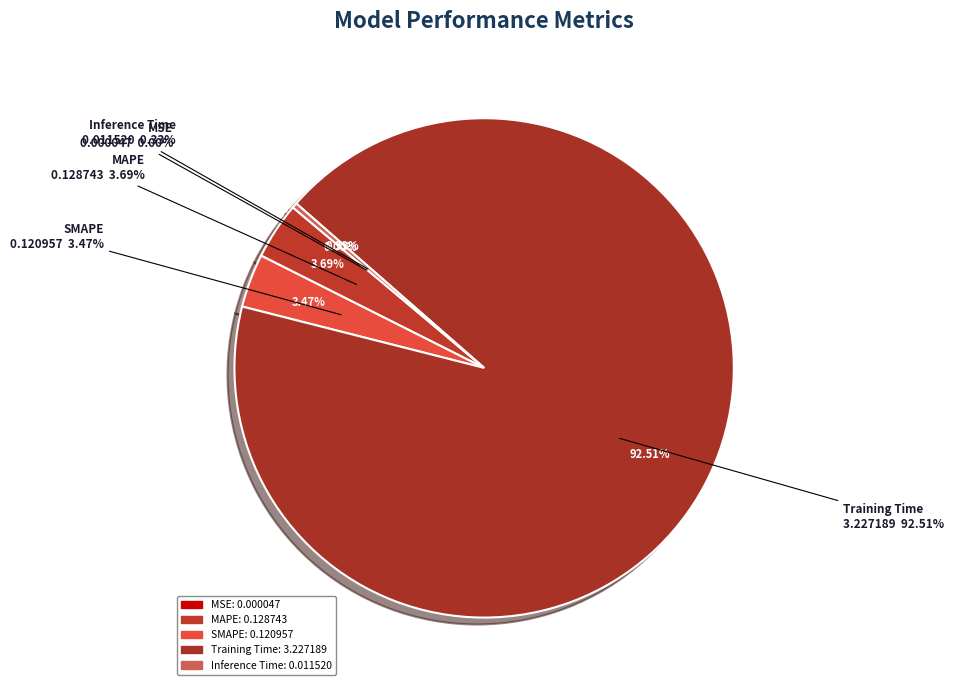

To the nearest percent, what is the difference between the Training Time and SMAPE slice percentages?

89%